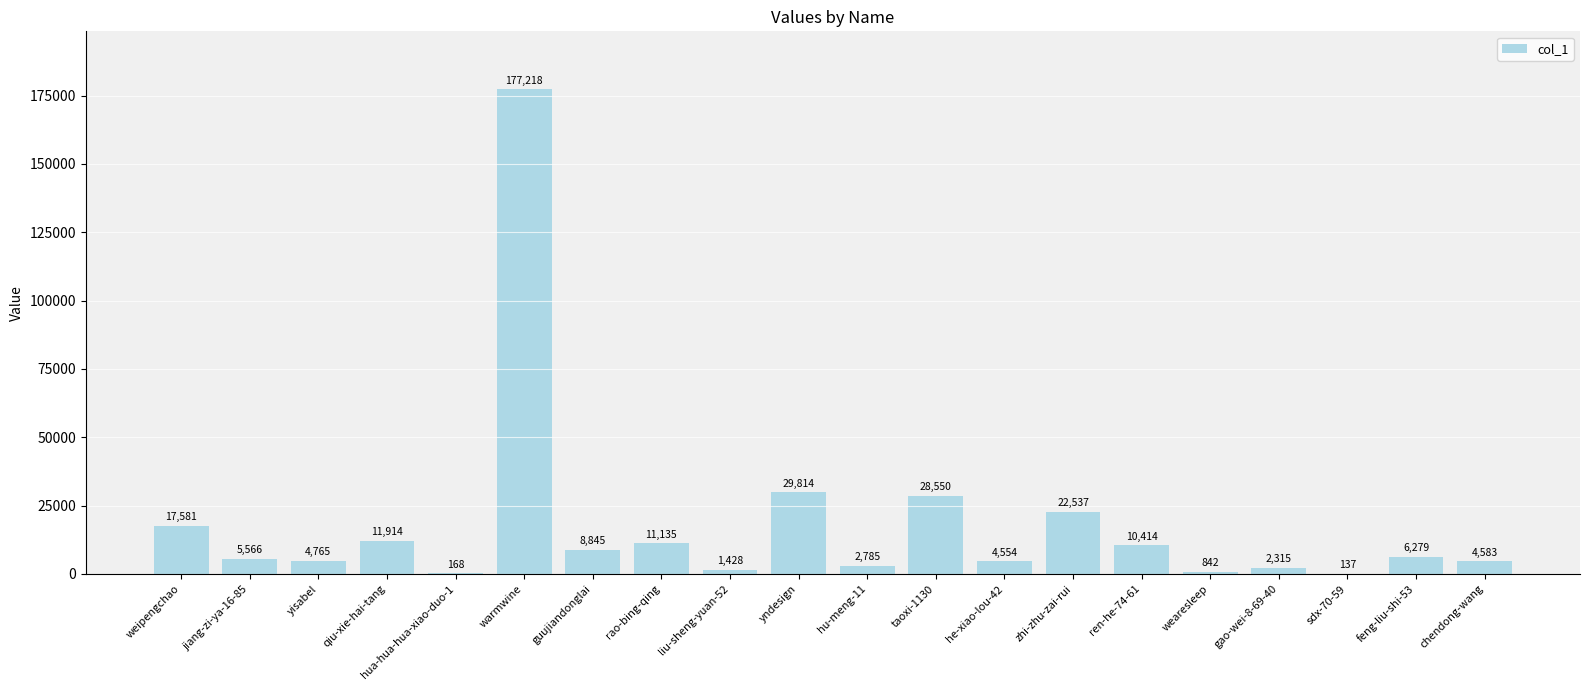

True or false: the data shows 4765 at yisabel.

True